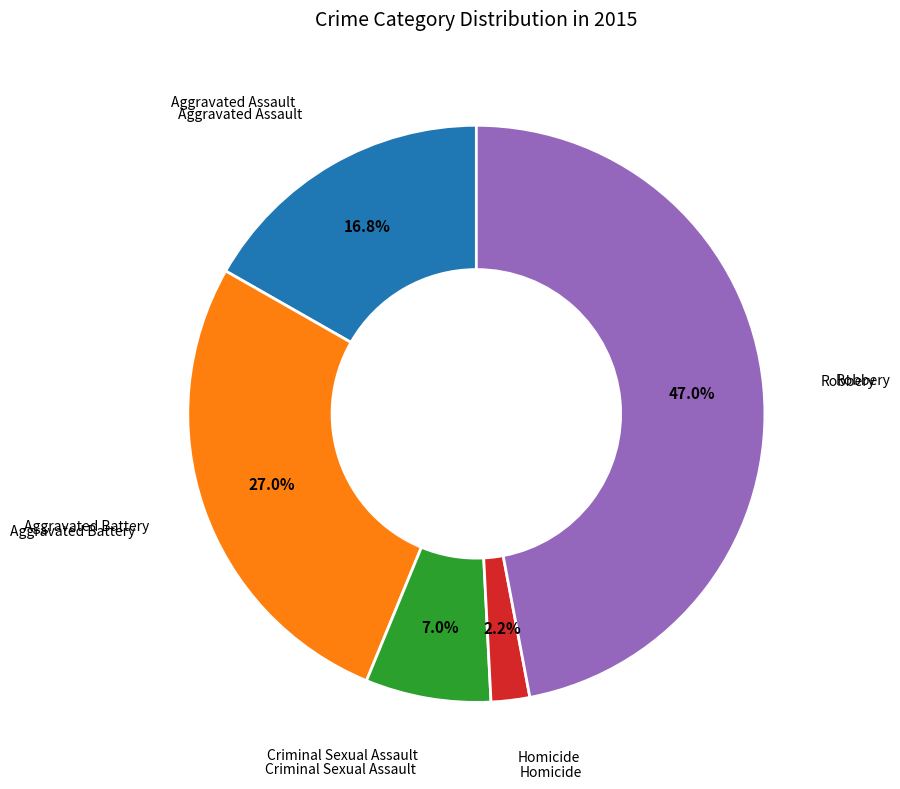

Is there any slice that represents more than half of the pie?

No